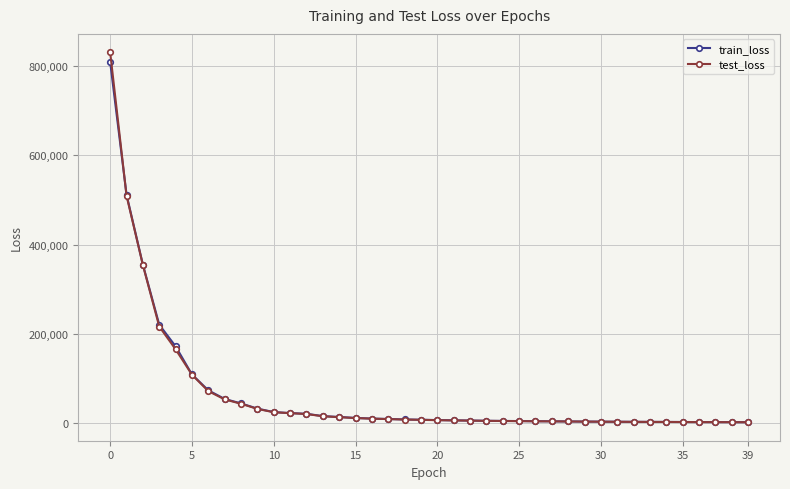

Which series has the widest spread of values?

test_loss